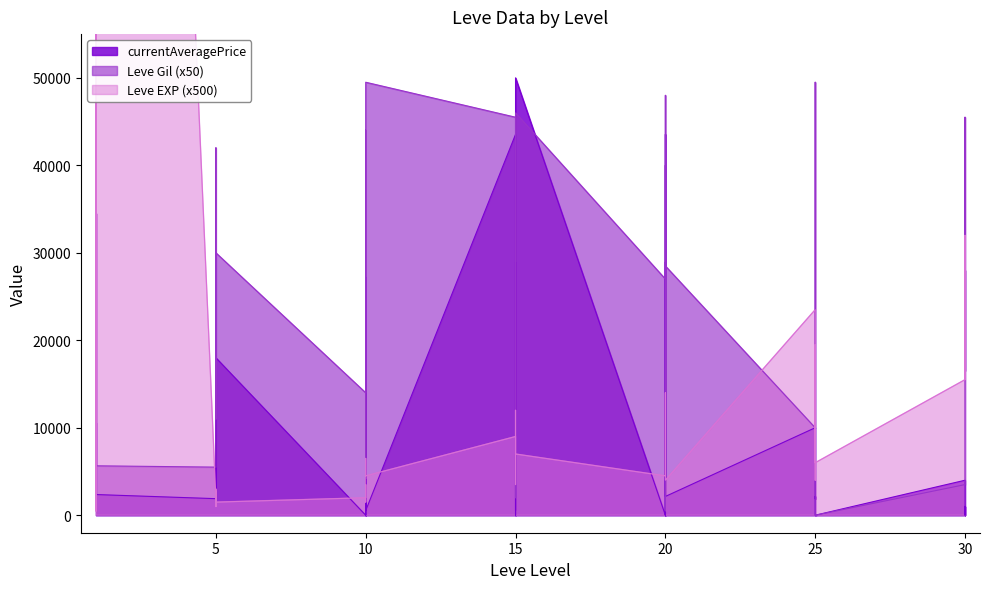

At how many categories does at least one series exceed 89186?

2